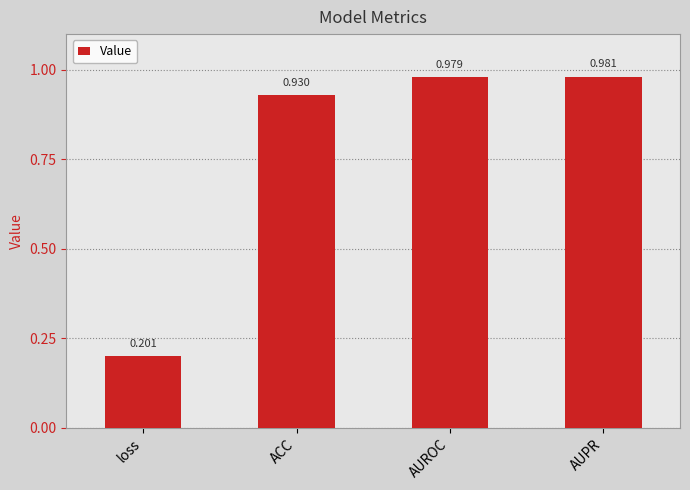

List the labels in order of value, largest first.

AUPR, AUROC, ACC, loss